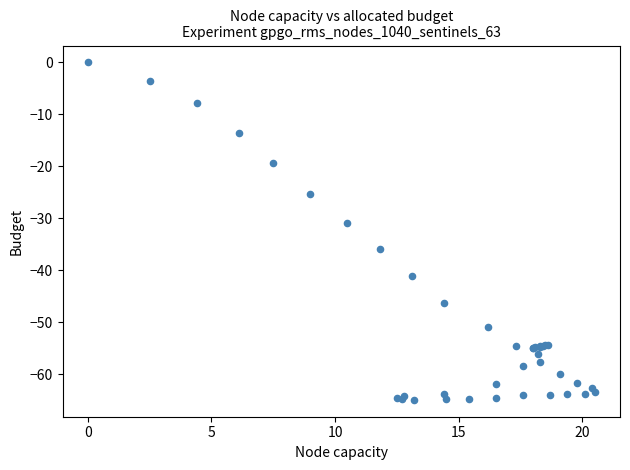

What Y value in the scatter plot is closest to -32?

-30.8